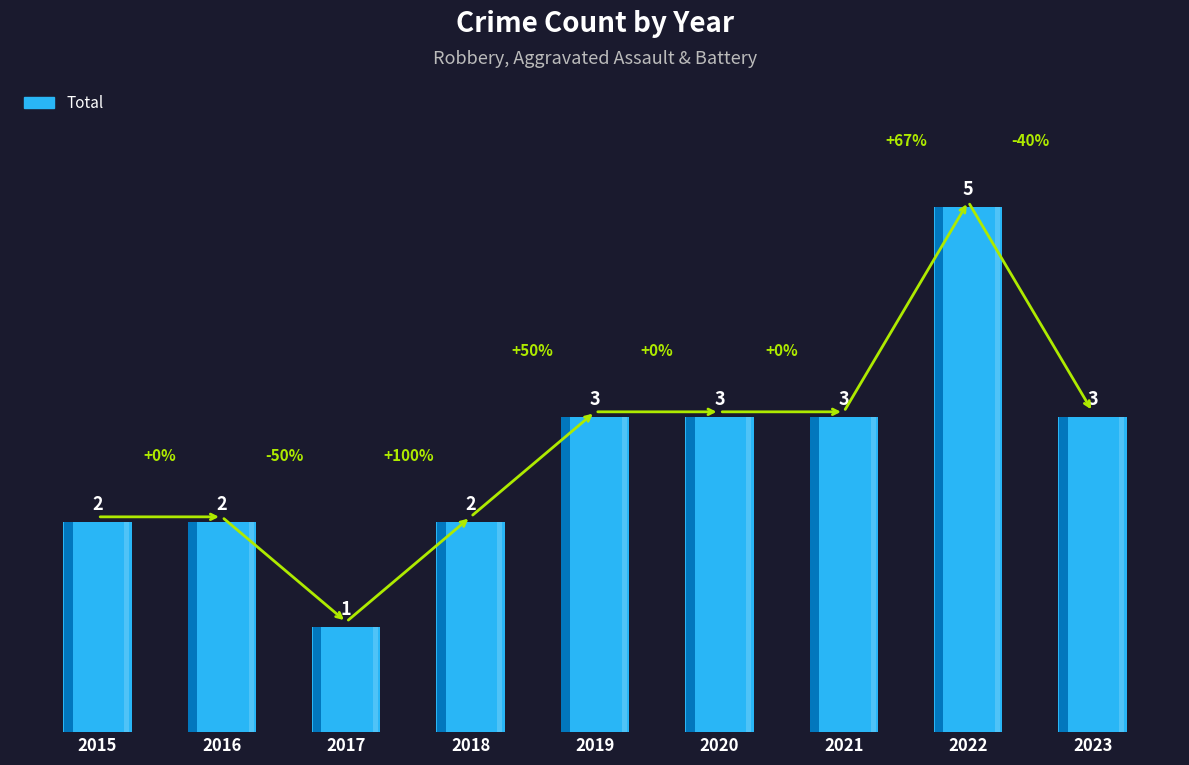

Is it true that the value at 2016 is 2?

True